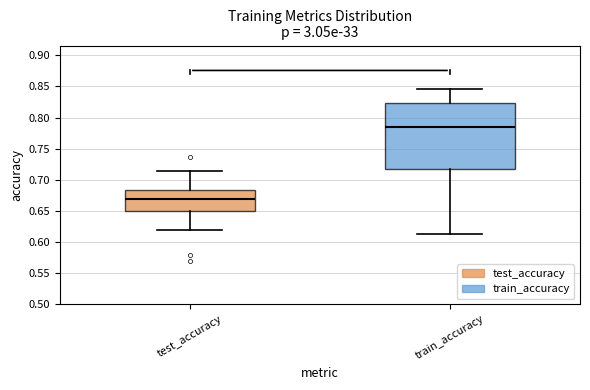

Which box's median line is the lowest?

test_accuracy